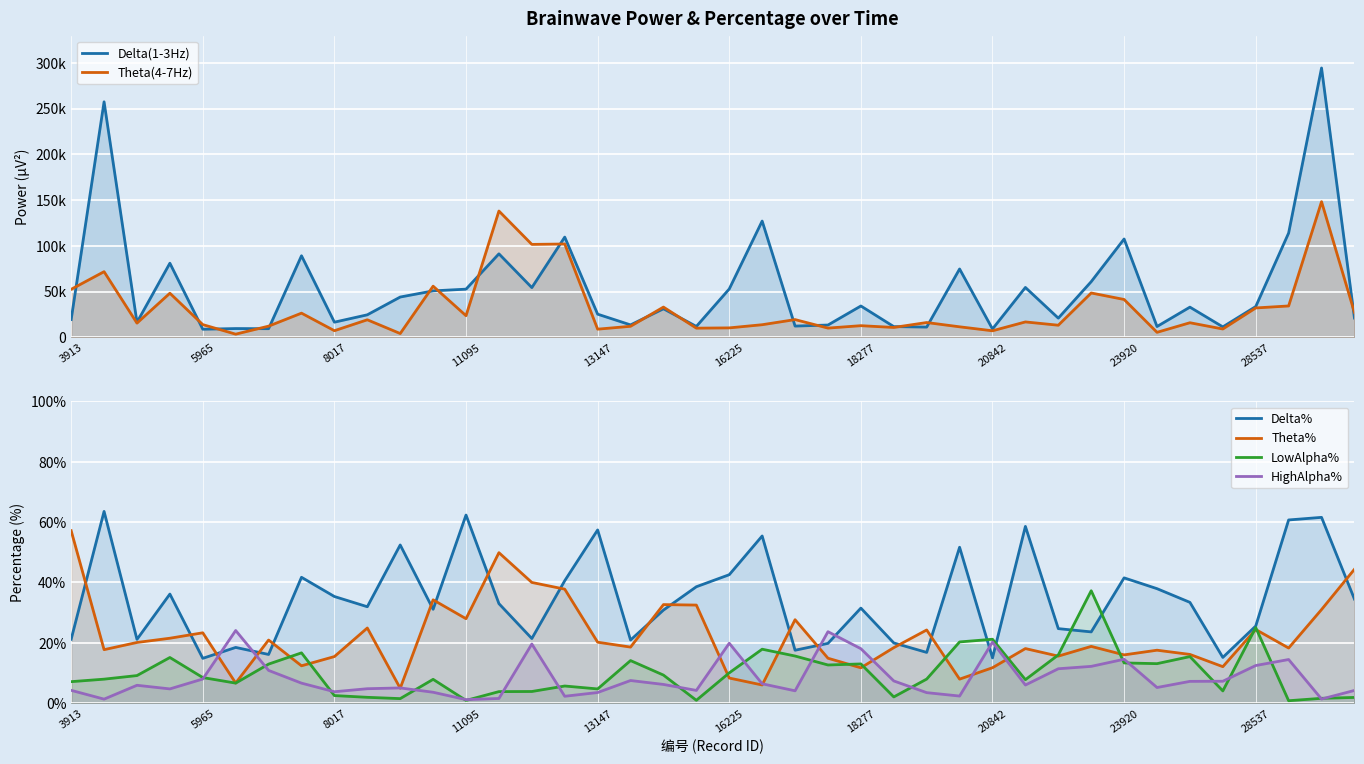

The LowAlpha% series shows 0.0 at 11095. True or false?

True